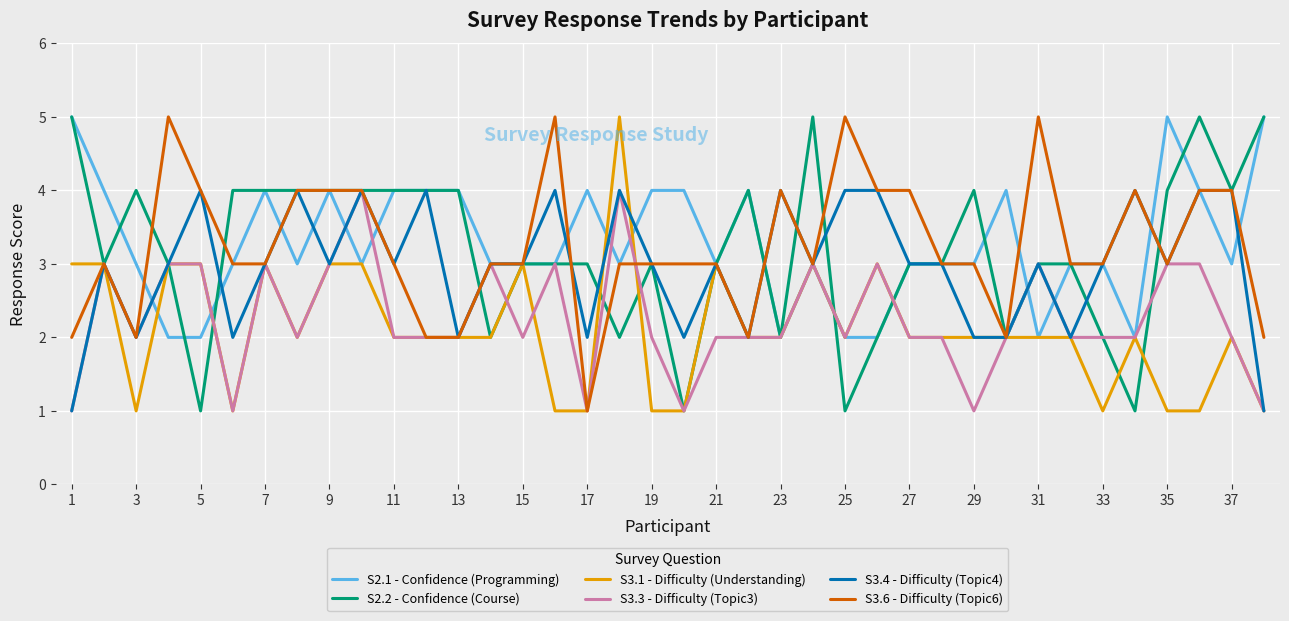

Reading left to right, list all the values displayed in this chart.

S2.1 - Confidence (Programming): 5	4	3	2	2	3	4	3	4	3	4	4	4	3	3	3	4	3	4	4	3	4	2	3	2	2	3	3	3	4	2	3	3	2	5	4	3	5
S2.2 - Confidence (Course): 5	3	4	3	1	4	4	4	4	4	4	4	4	2	3	3	3	2	3	1	3	4	2	5	1	2	3	3	4	2	3	3	2	1	4	5	4	5
S3.1 - Difficulty (Understanding): 3	3	1	3	3	1	3	2	3	3	2	2	2	2	3	1	1	5	1	1	3	2	2	3	2	3	2	2	2	2	2	2	1	2	1	1	2	1
S3.3 - Difficulty (Topic3): 1	3	2	3	3	1	3	2	3	4	2	2	2	3	2	3	1	4	2	1	2	2	2	3	2	3	2	2	1	2	3	2	2	2	3	3	2	1
S3.4 - Difficulty (Topic4): 1	3	2	3	4	2	3	4	3	4	3	4	2	3	3	4	2	4	3	2	3	2	4	3	4	4	3	3	2	2	3	2	3	4	3	4	4	1
S3.6 - Difficulty (Topic6): 2	3	2	5	4	3	3	4	4	4	3	2	2	3	3	5	1	3	3	3	3	2	4	3	5	4	4	3	3	2	5	3	3	4	3	4	4	2